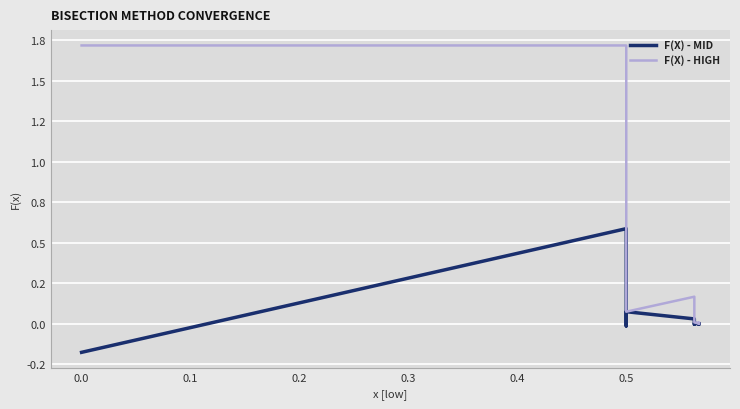

True or false: F(X) - HIGH and F(X) - MID intersect in this chart.

False